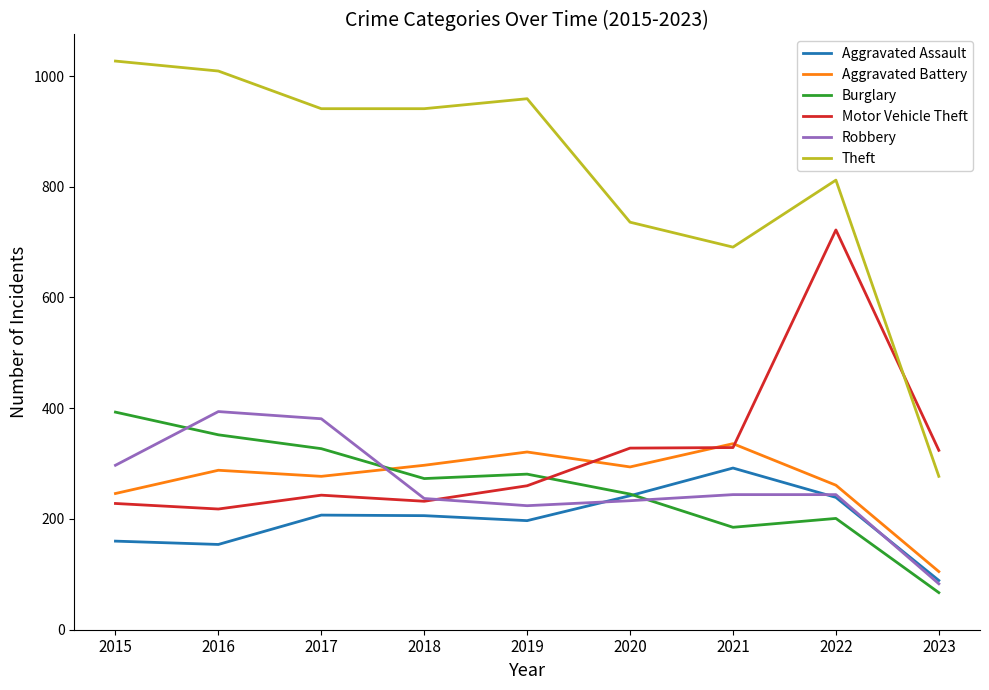

What is the total value across all series at 2019?

2242